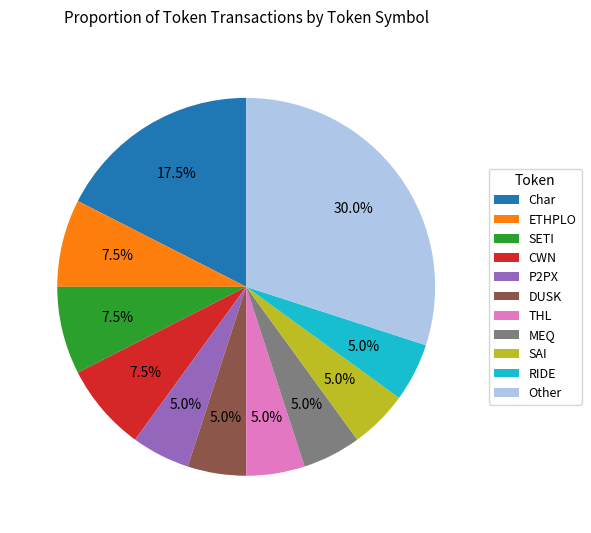

What is the total percentage of DUSK and Char?

22.5%